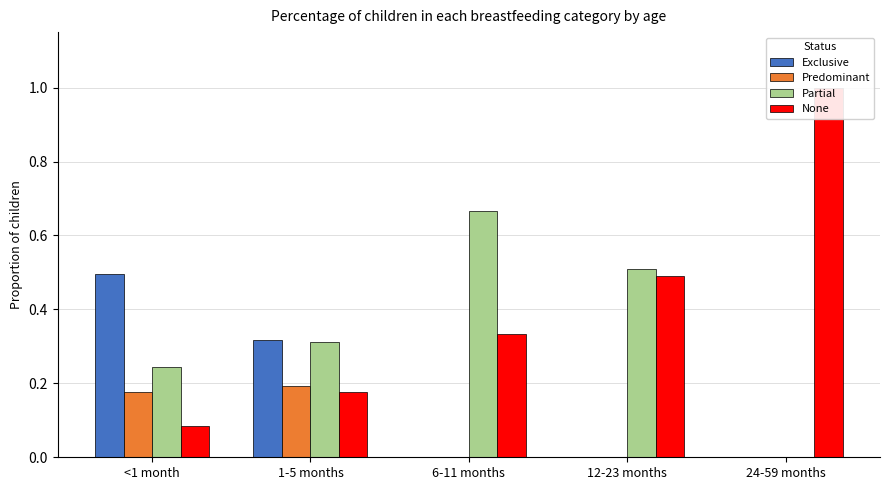

List the series in order of their peak value, highest first.

None, Partial, Exclusive, Predominant